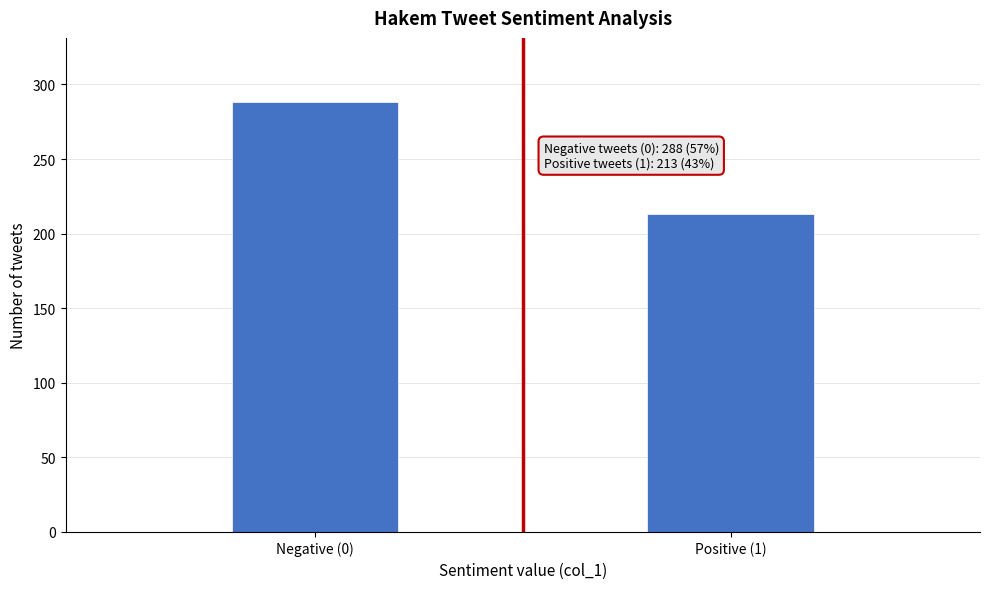

Reading left to right, what are all the values shown in this chart?

Negative (0)=288	Positive (1)=213